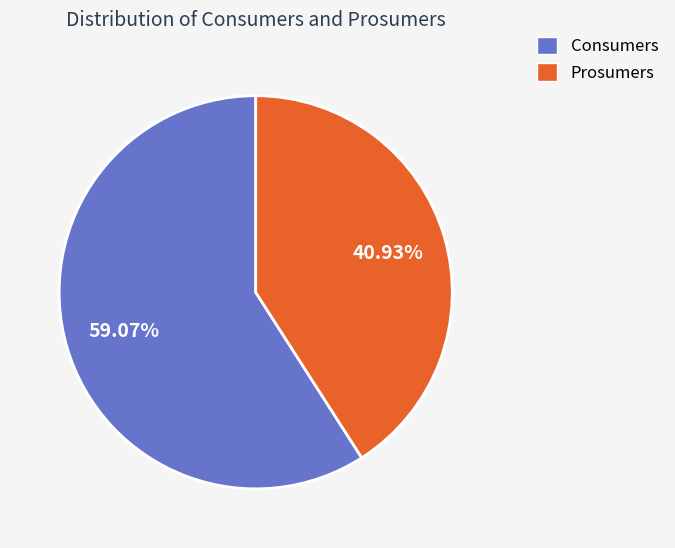

What percentage do Consumers and Prosumers together represent?

100.0%